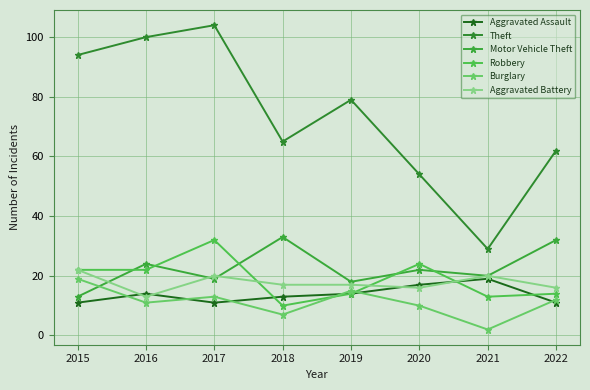

Which series has the largest total across all categories?

Theft